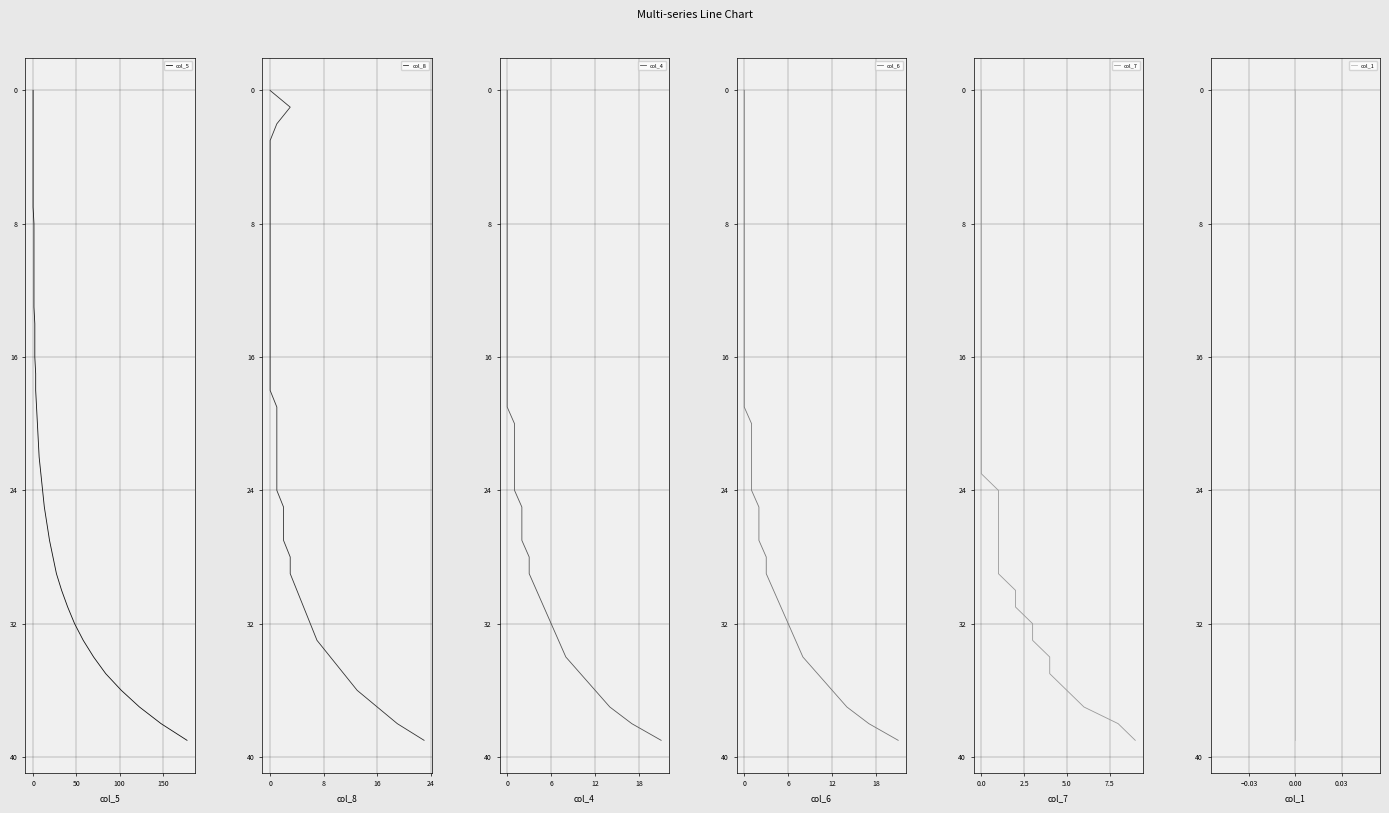

Does the chart have visible grid lines?

Yes